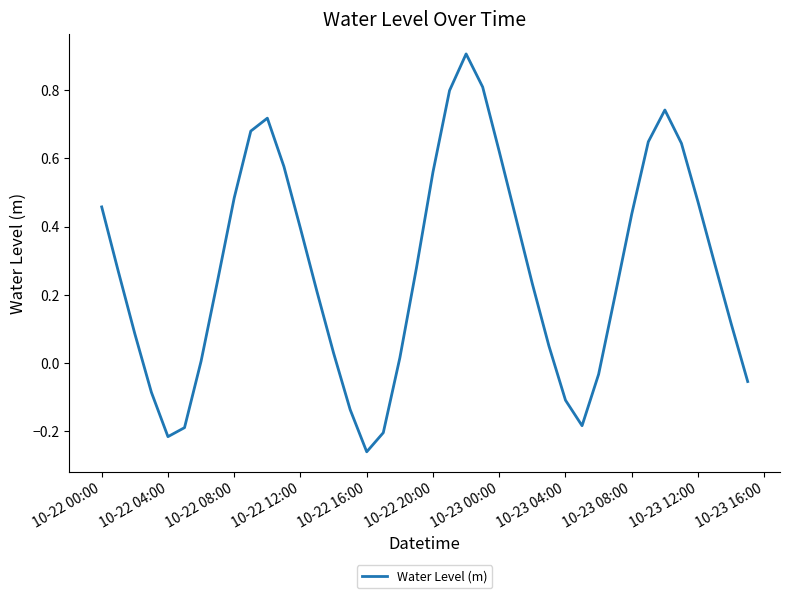

Count the number of categories in the chart.

40